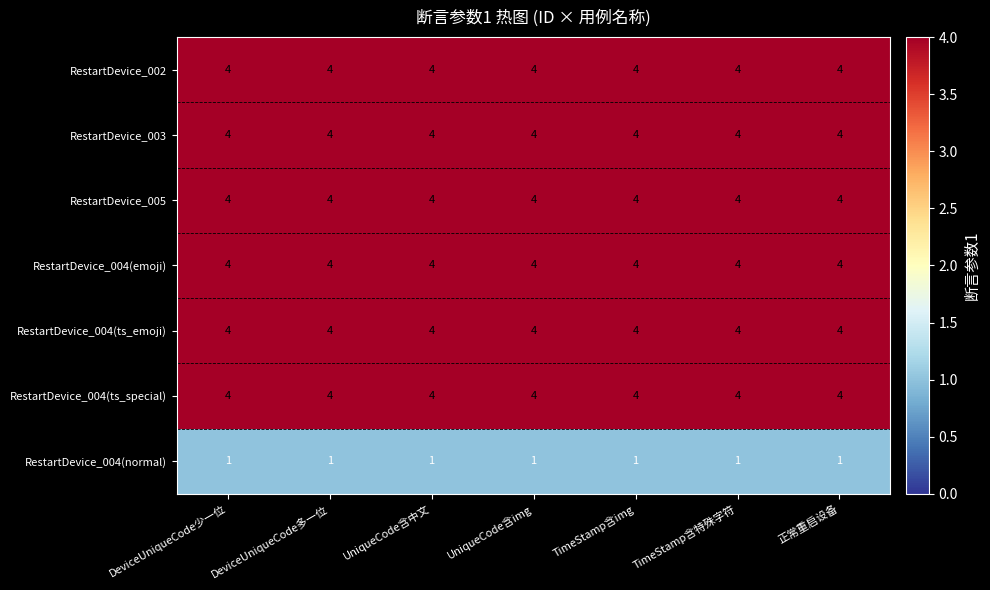

What is the sum of the RestartDevice_004(ts_emoji) values at DeviceUniqueCode少一位 and 正常重启设备?

8